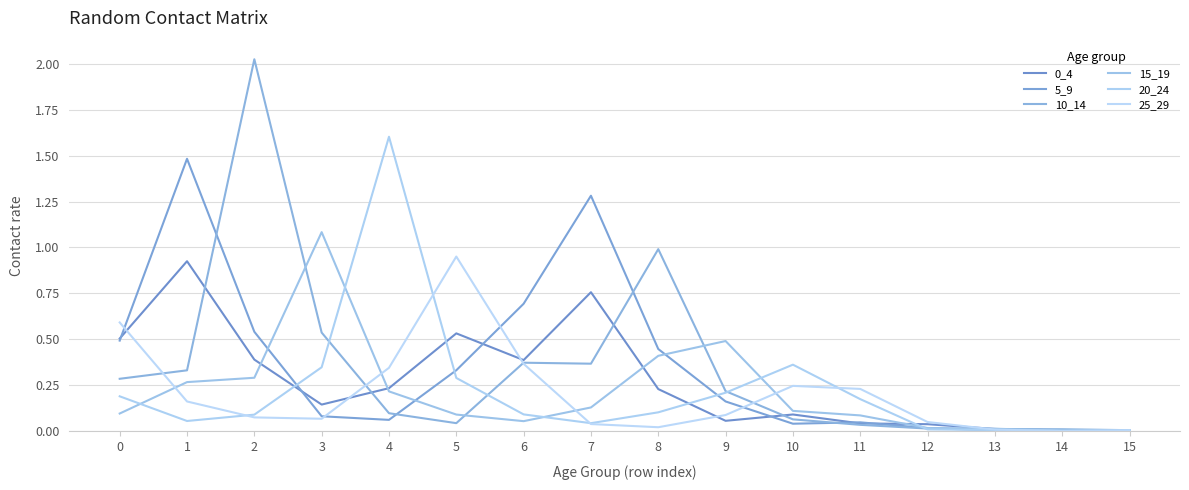

After their last crossing, which series has the higher values: 10_14 or 5_9?

10_14